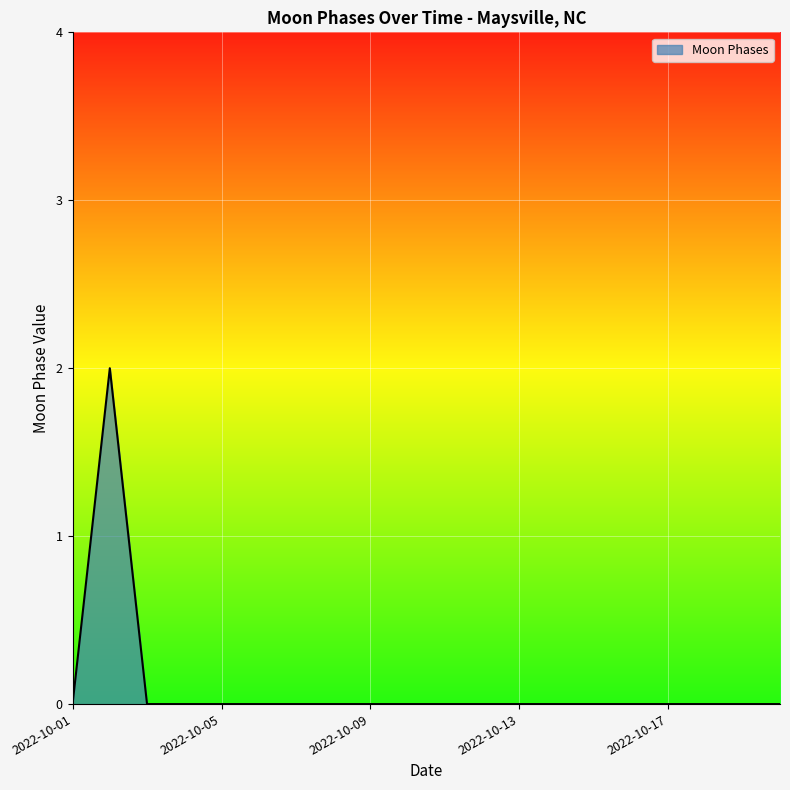

How many categories are shown in the chart?

20